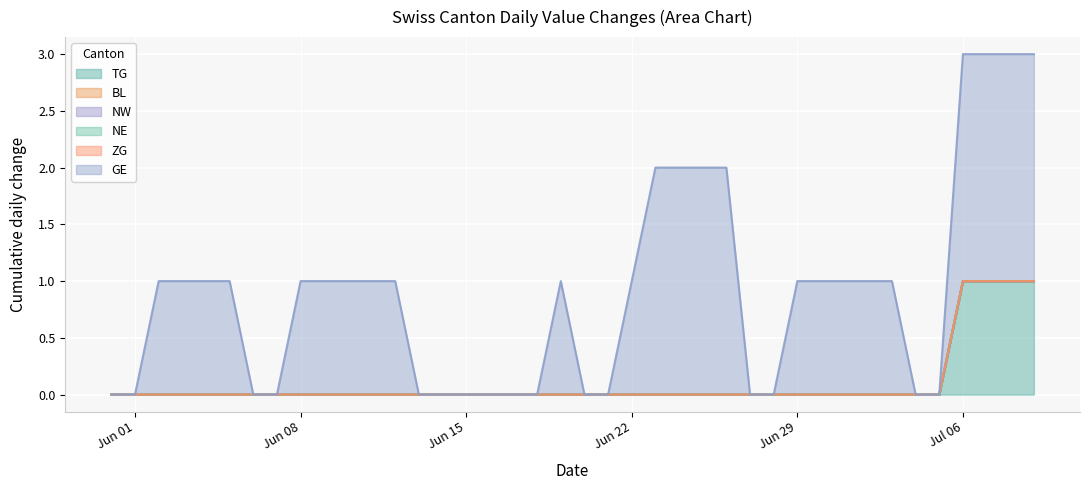

Which series has the largest range (max minus min)?

GE